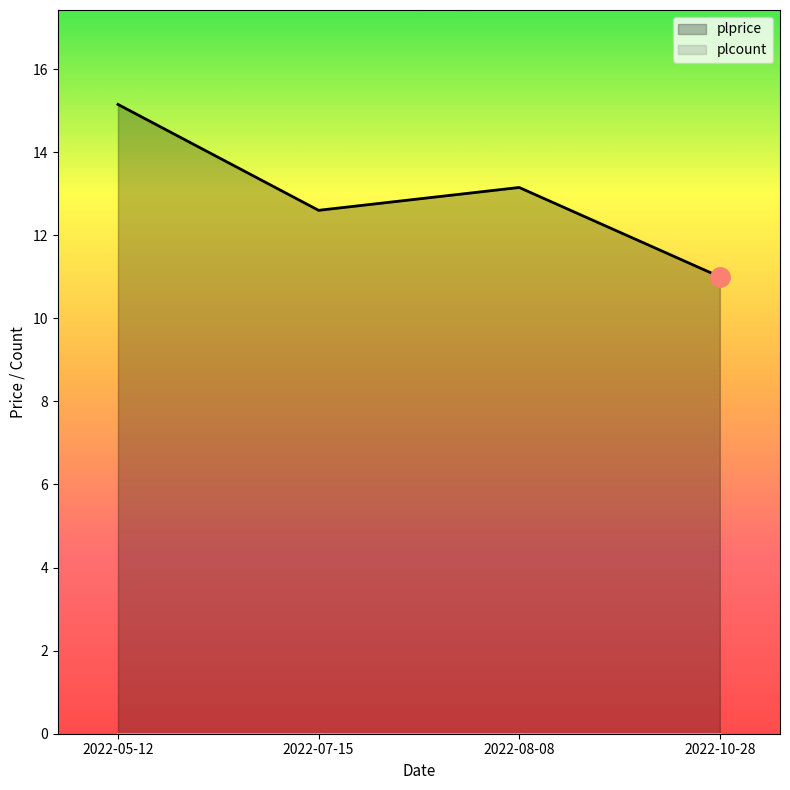

How many lines are shown in the chart?

2